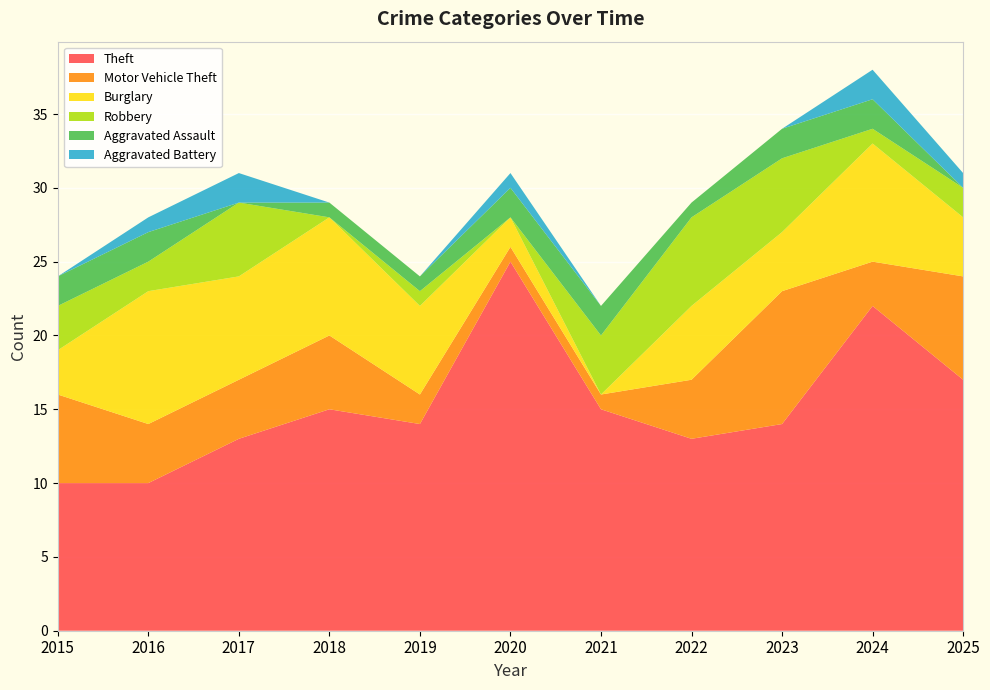

Reading right to left, list all the values displayed in this chart.

Theft: 2025=17	2024=22	2023=14	2022=13	2021=15	2020=25	2019=14	2018=15	2017=13	2016=10	2015=10
Motor Vehicle Theft: 2025=7	2024=3	2023=9	2022=4	2021=1	2020=1	2019=2	2018=5	2017=4	2016=4	2015=6
Burglary: 2025=4	2024=8	2023=4	2022=5	2021=0	2020=2	2019=6	2018=8	2017=7	2016=9	2015=3
Robbery: 2025=2	2024=1	2023=5	2022=6	2021=4	2020=0	2019=1	2018=0	2017=5	2016=2	2015=3
Aggravated Assault: 2025=0	2024=2	2023=2	2022=1	2021=2	2020=2	2019=1	2018=1	2017=0	2016=2	2015=2
Aggravated Battery: 2025=1	2024=2	2023=0	2022=0	2021=0	2020=1	2019=0	2018=0	2017=2	2016=1	2015=0